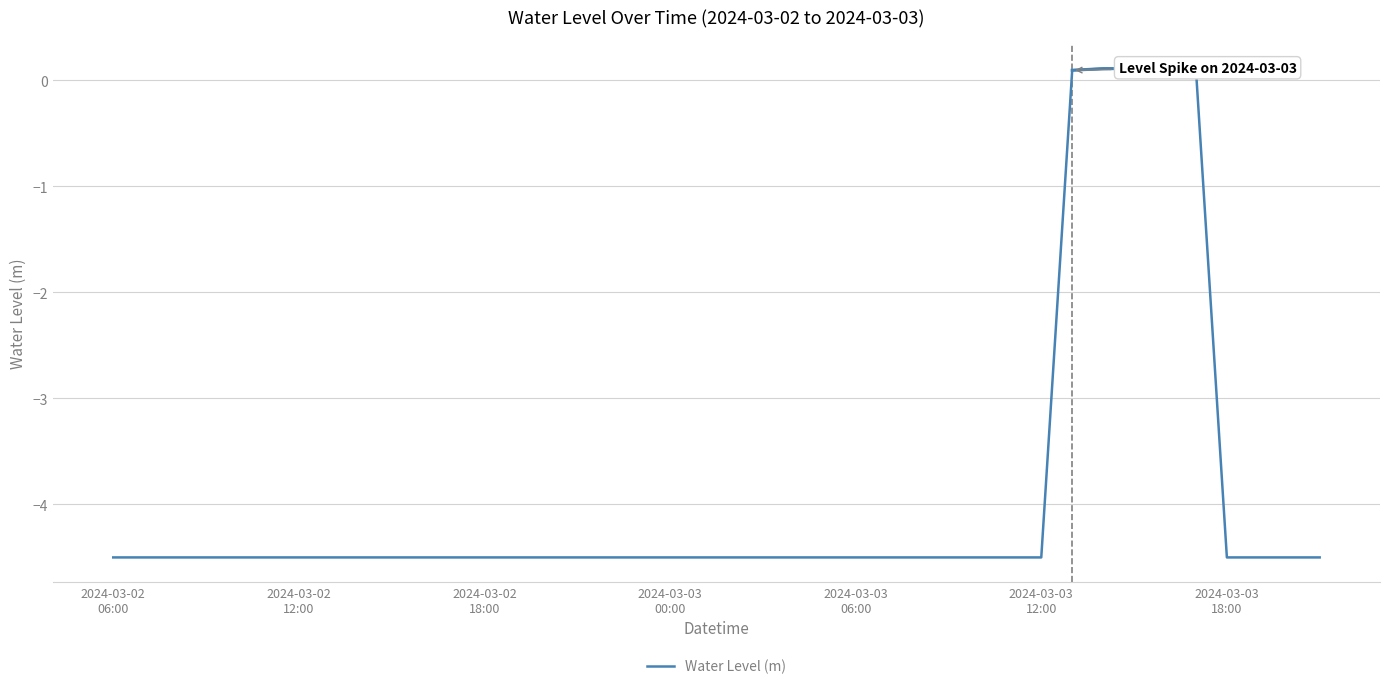

Where is the data nearest to the value -2?

31